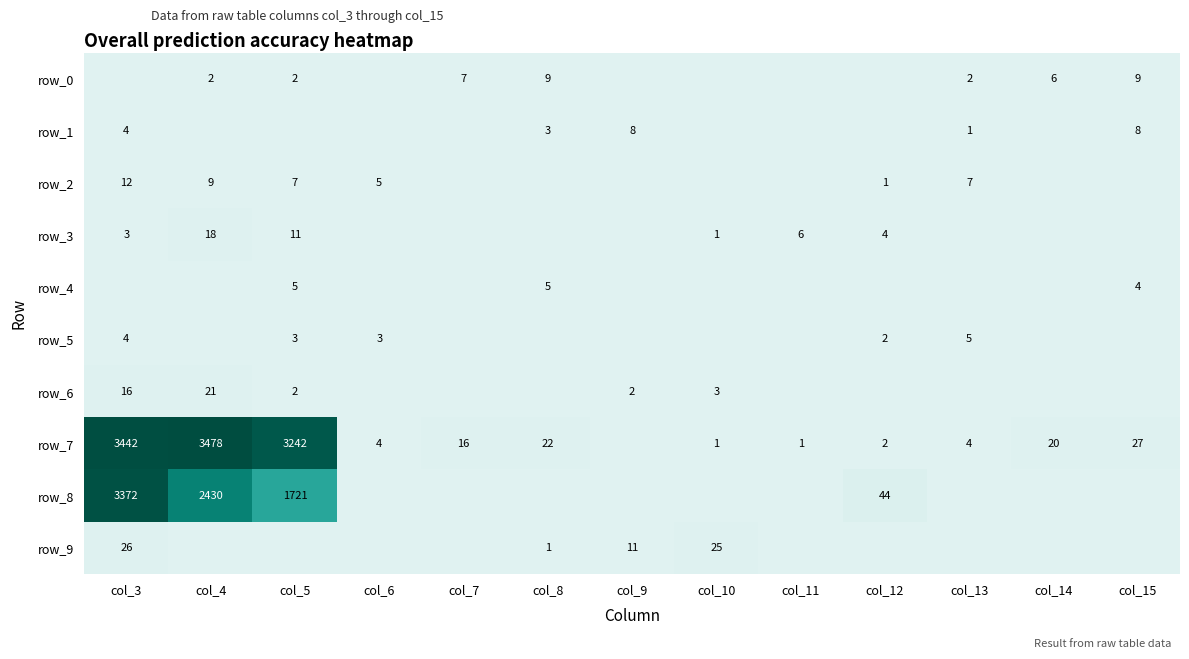

What is the difference between the second highest and minimum values in the row_0 series?

9